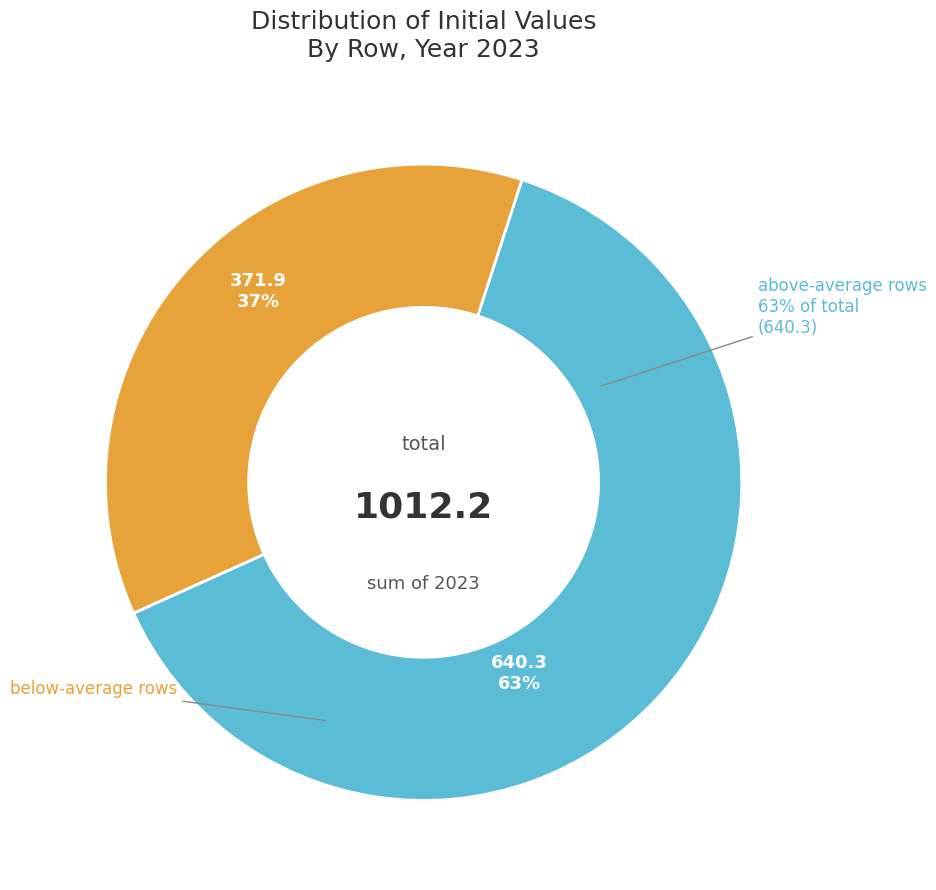

True or false: Row 2 accounts for 16% of the total.

False